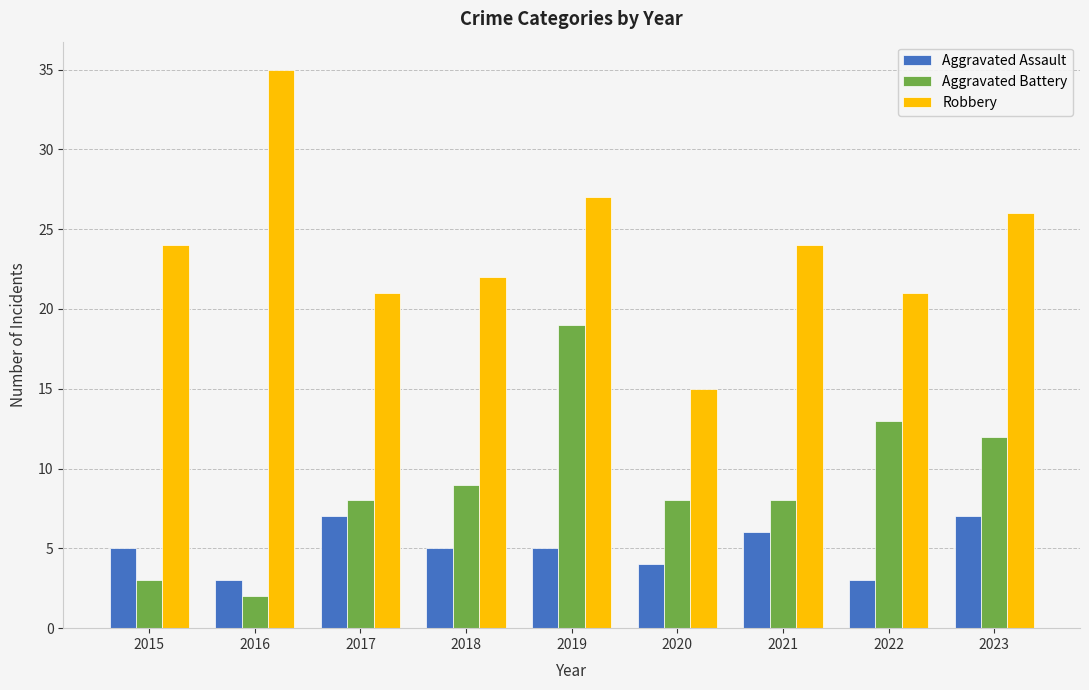

List the series in order of their overall mean, lowest first.

Aggravated Assault, Aggravated Battery, Robbery